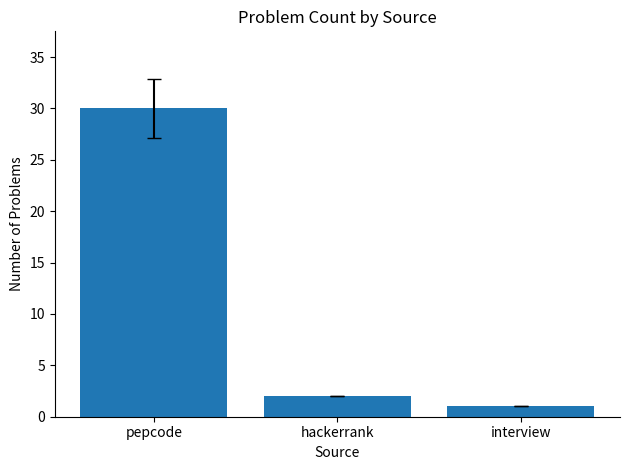

List the labels in order of value, smallest first.

interview, hackerrank, pepcode